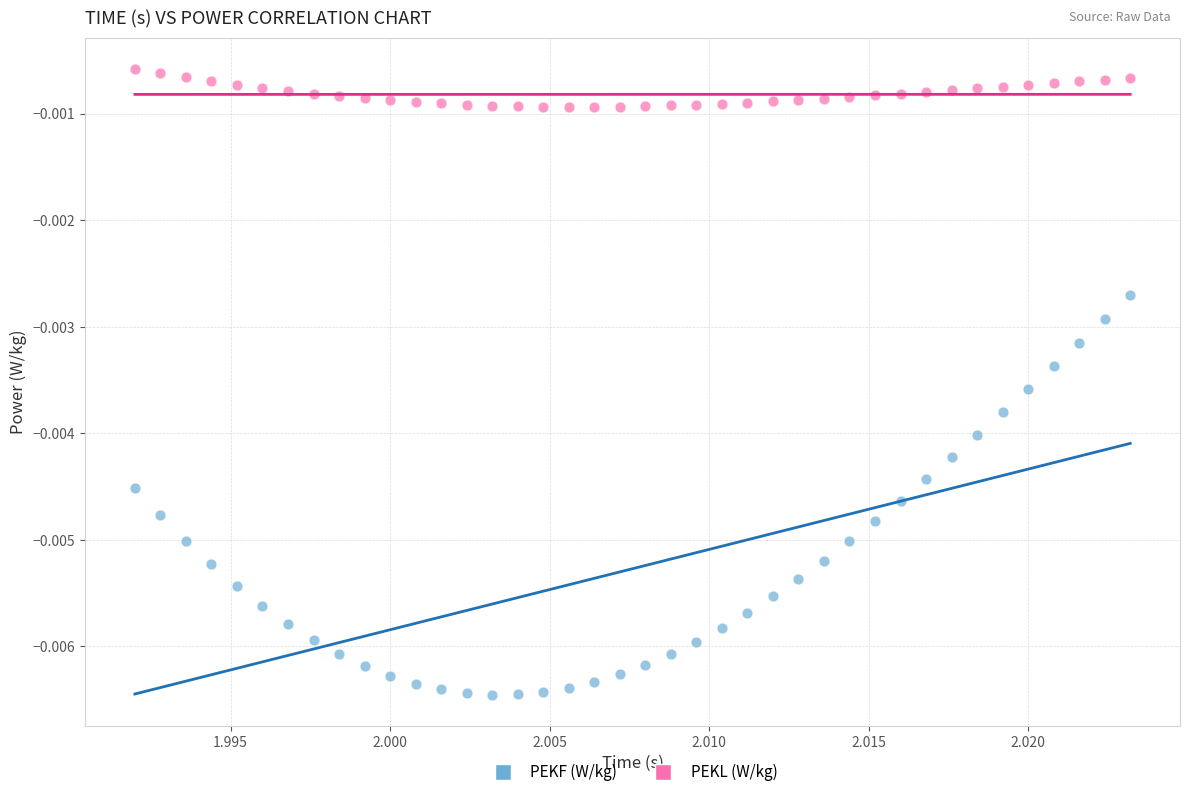

What are all the series names shown in the legend?

PEKF (W/kg), PEKL (W/kg)